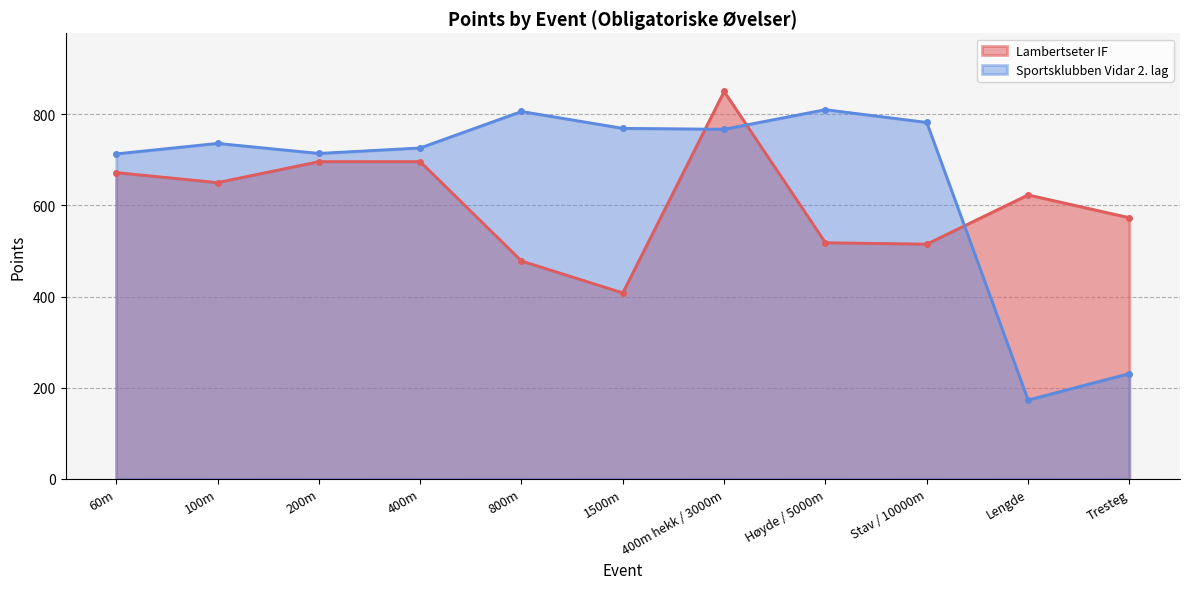

The value of Lambertseter IF at 100m is 650. True or false?

True